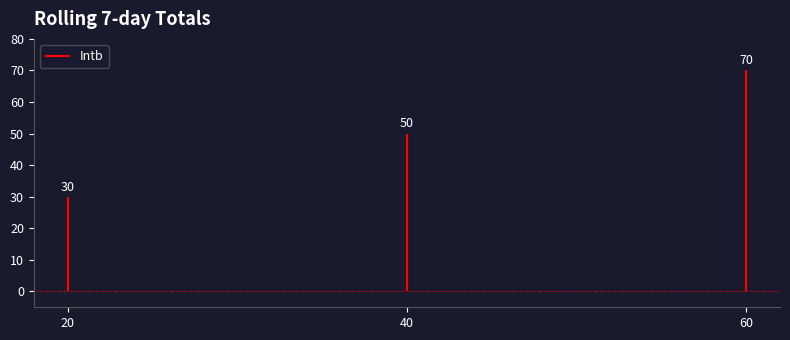

Is this an area chart (filled region under the line)?

No